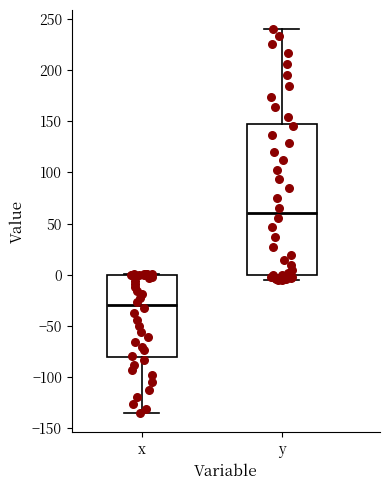

Which box's median line is the lowest?

x